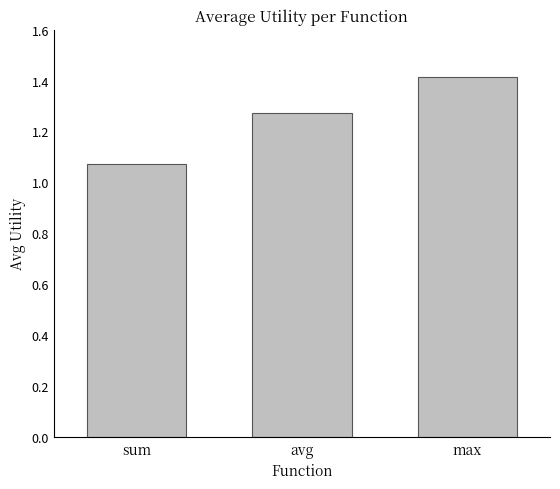

At which label is the value closest to 1?

sum